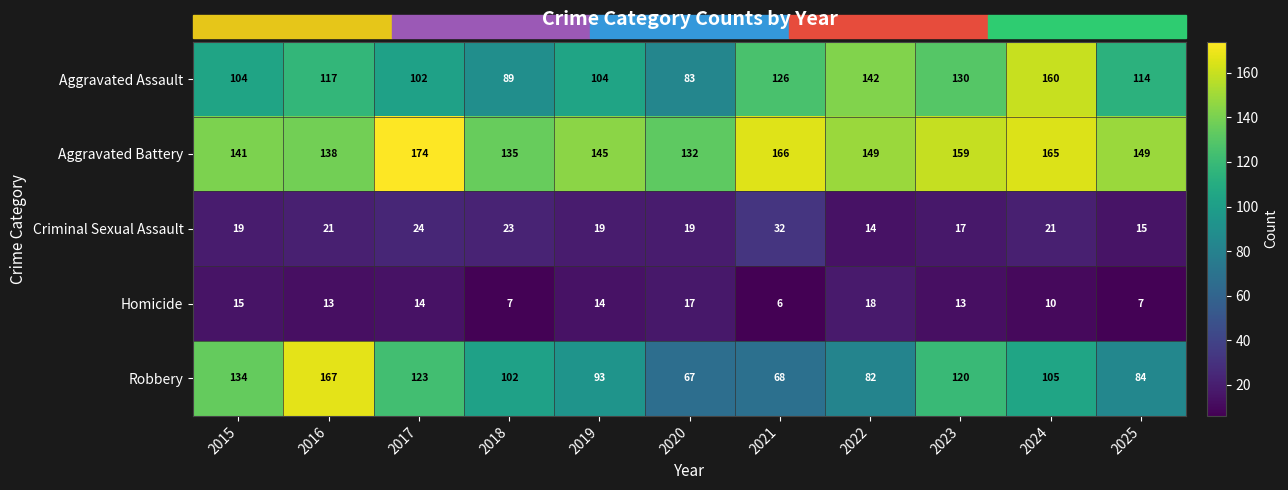

What is the total value across all series at 2025?

369